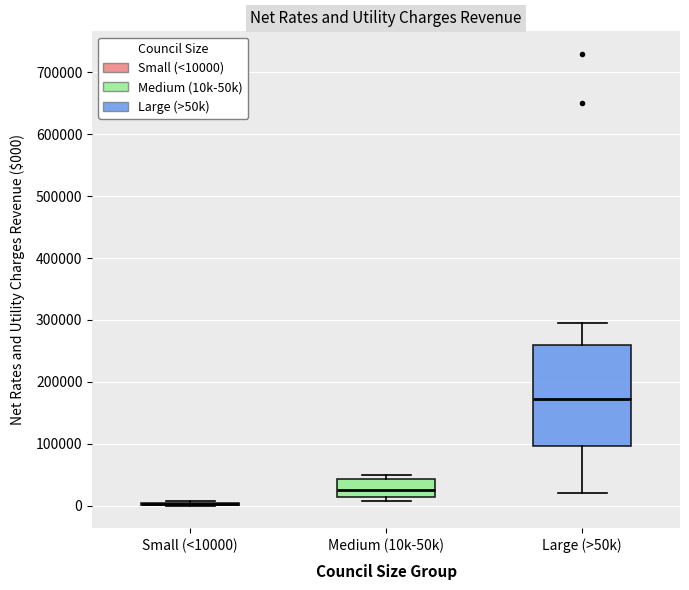

Reading left to right, transcribe this box plot: for each box, give where its median line is, the range the box spans, and where its two whiskers end, as read against the y-axis. The values are not printed on the chart, so give them approximately, as read against the axis.

Small (<10000): box collapsed to a line at 0, whiskers 0 to 10000
Medium (10k-50k): median 30000, box 10000 to 40000, whiskers 10000 (just below the box's lower edge) to 50000
Large (>50k): median 170000, box 100000 to 260000, whiskers 20000 to 300000